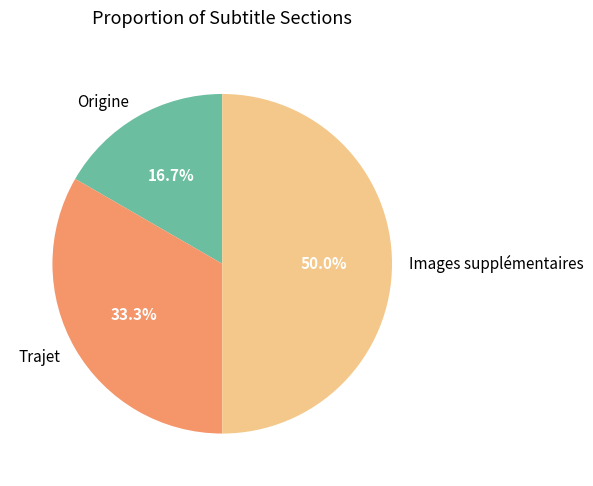

What is the largest slice in the pie chart?

Images supplémentaires